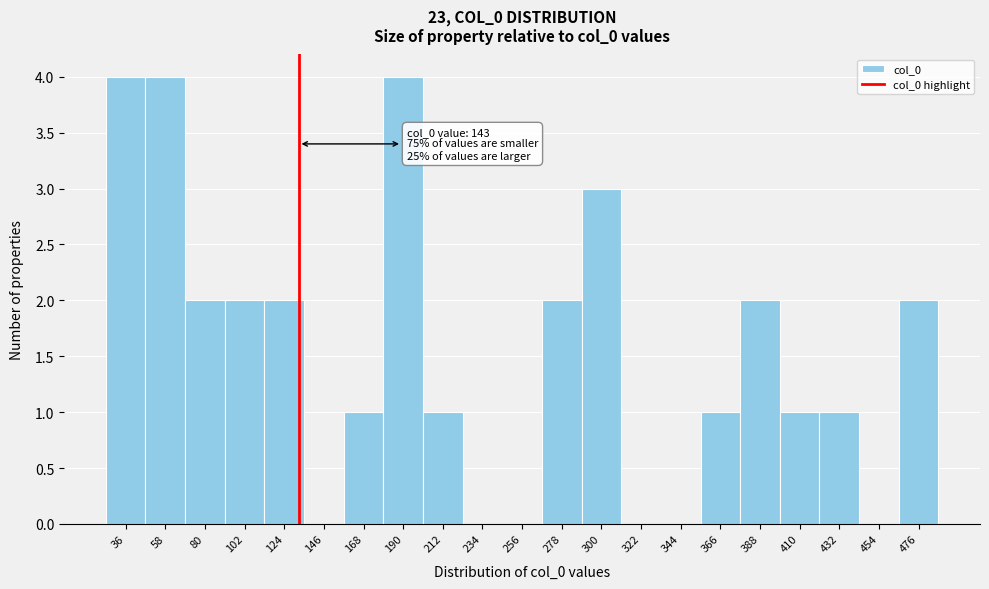

Reading left to right, list all the values displayed in this chart.

36=4	58=4	80=2	102=2	124=2	146=0	168=1	190=4	212=1	234=0	256=0	278=2	300=3	322=0	344=0	366=1	388=2	410=1	432=1	454=0	476=2